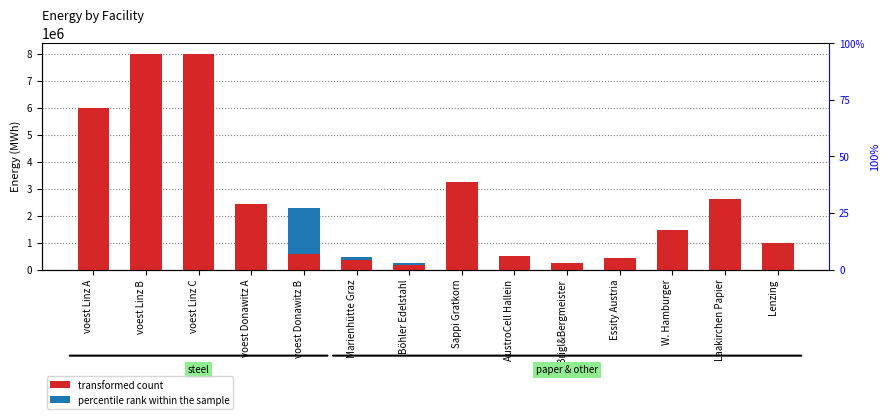

What is the value of the percentile rank within the sample bar at the 12th from the left?

4175.1